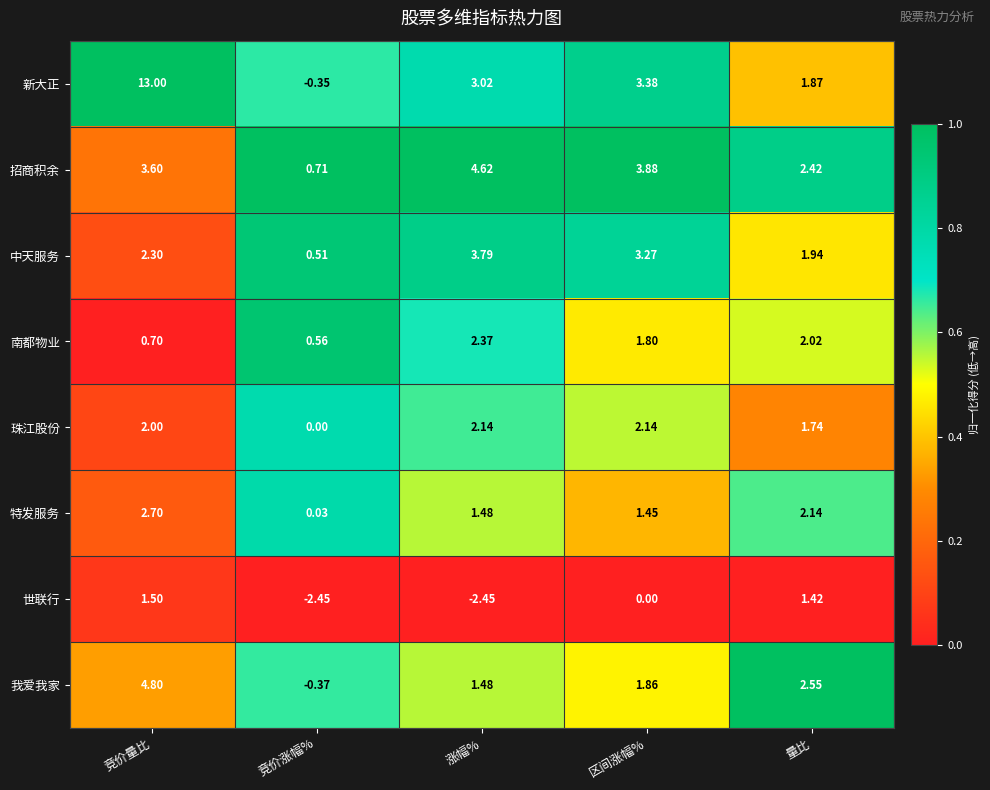

Rank the series by their maximum value, from lowest to highest.

世联行, 珠江股份, 南都物业, 特发服务, 中天服务, 招商积余, 我爱我家, 新大正